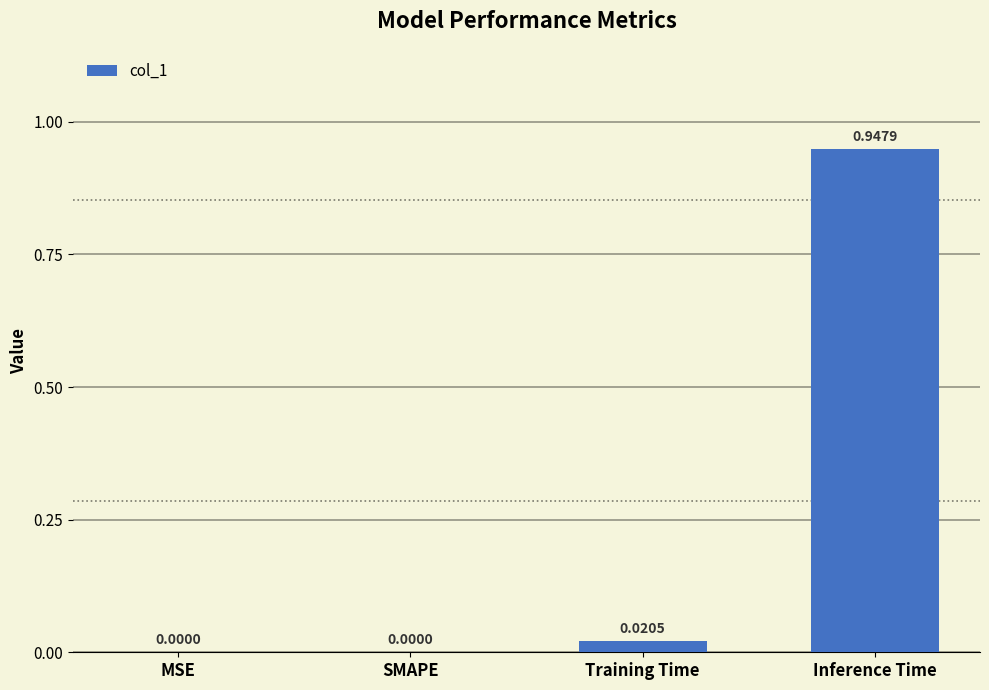

Which category has the highest value across all series?

Inference Time